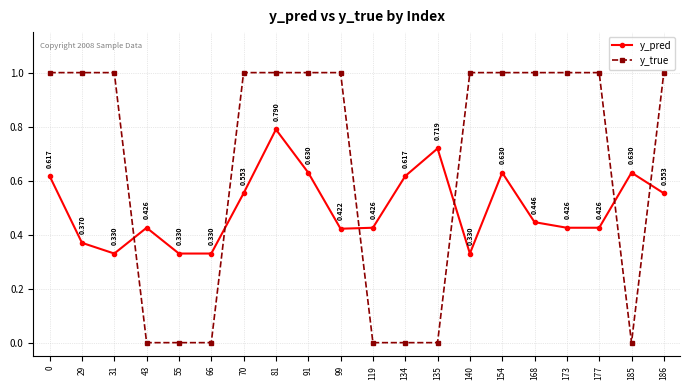

Which series changed the most between 55 and 140?

y_true